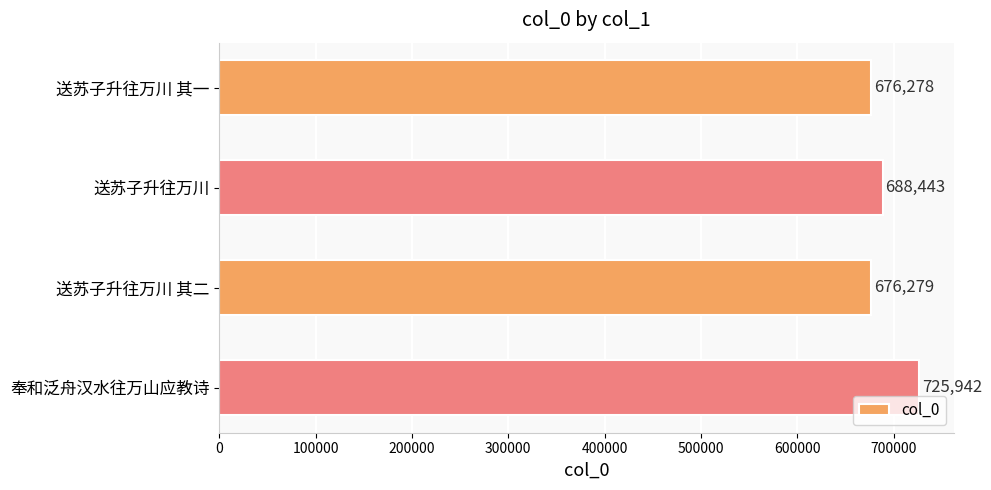

Reading bottom to top, extract all data points from this chart.

奉和泛舟汉水往万山应教诗=725942	送苏子升往万川 其二=676279	送苏子升往万川=688443	送苏子升往万川 其一=676278